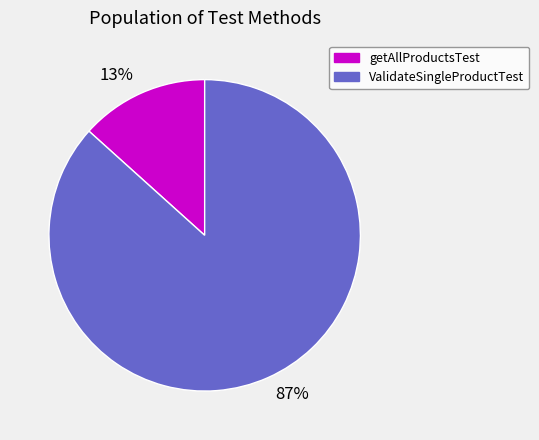

How many slices are in this pie chart?

2